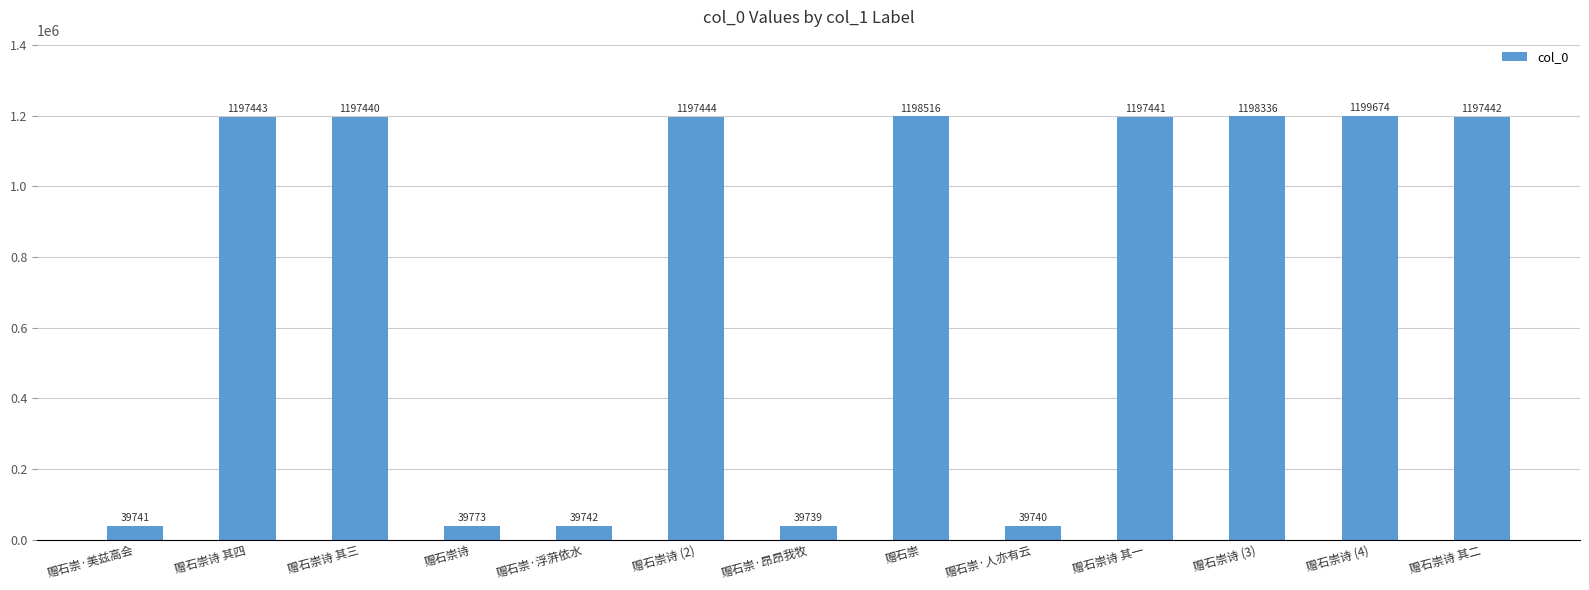

Reading left to right, what are all the values shown in this chart?

39741	1197443	1197440	39773	39742	1197444	39739	1198516	39740	1197441	1198336	1199674	1197442